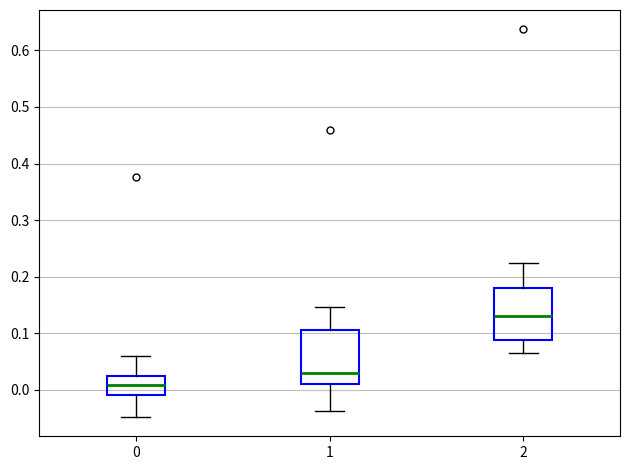

Reading left to right, read every box against the y-axis: the position of its median line, the range the box covers, and the ends of its whiskers. The values are not printed on the chart, so give them approximately, as read against the axis.

0: median 0.01, box -0.01 to 0.02, whiskers -0.05 to 0.06
1: median 0.03, box 0.01 to 0.11, whiskers -0.04 to 0.15
2: median 0.13, box 0.09 to 0.18, whiskers 0.07 to 0.22